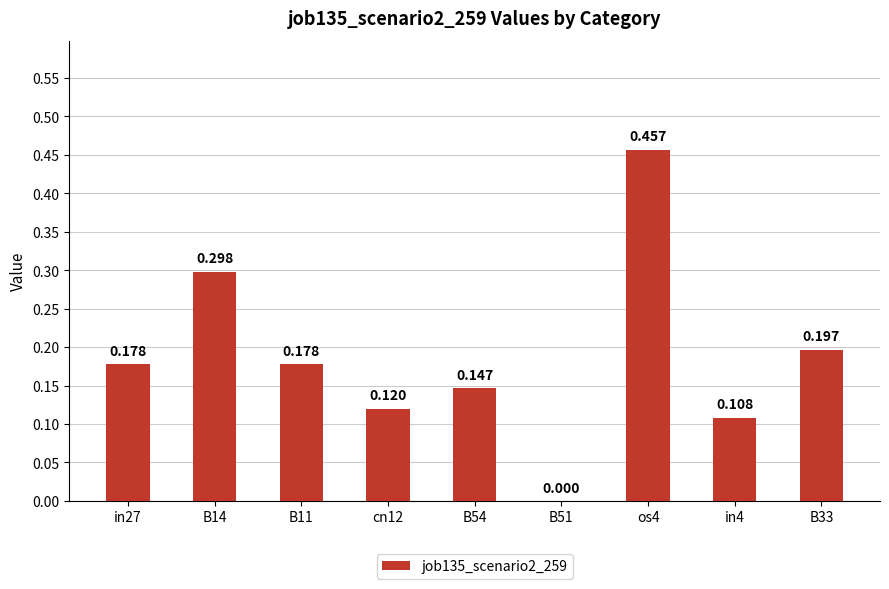

How many distinct data groups are displayed?

1